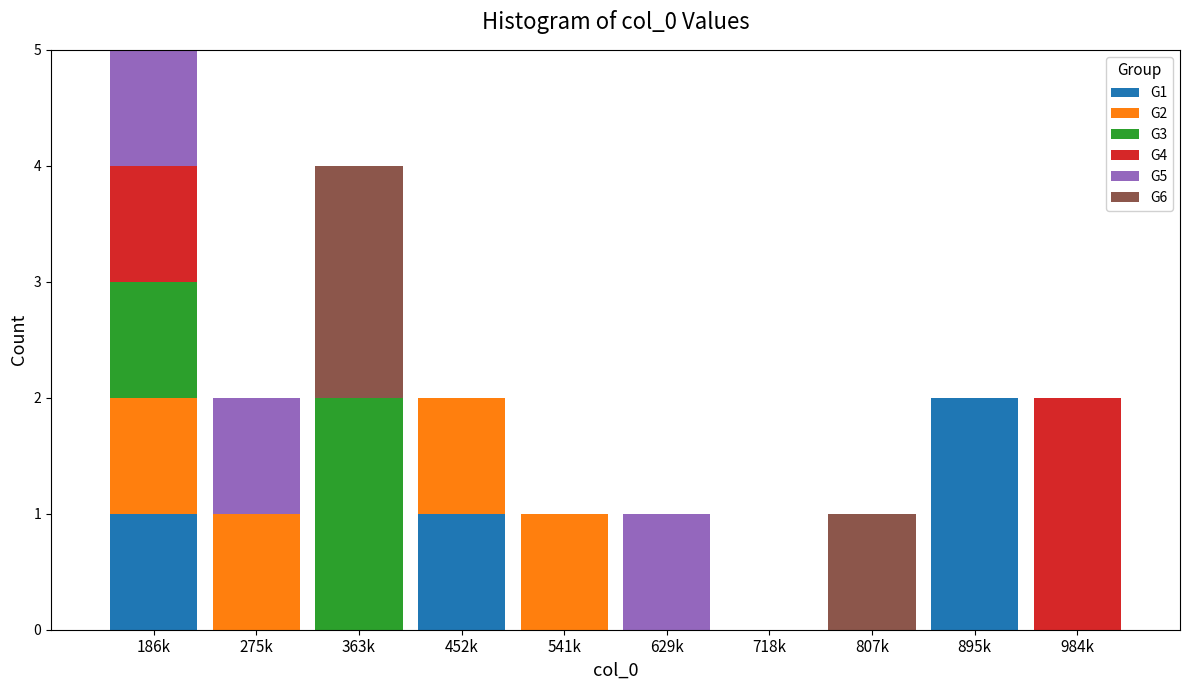

At which category is the sum across all series the highest?

186k